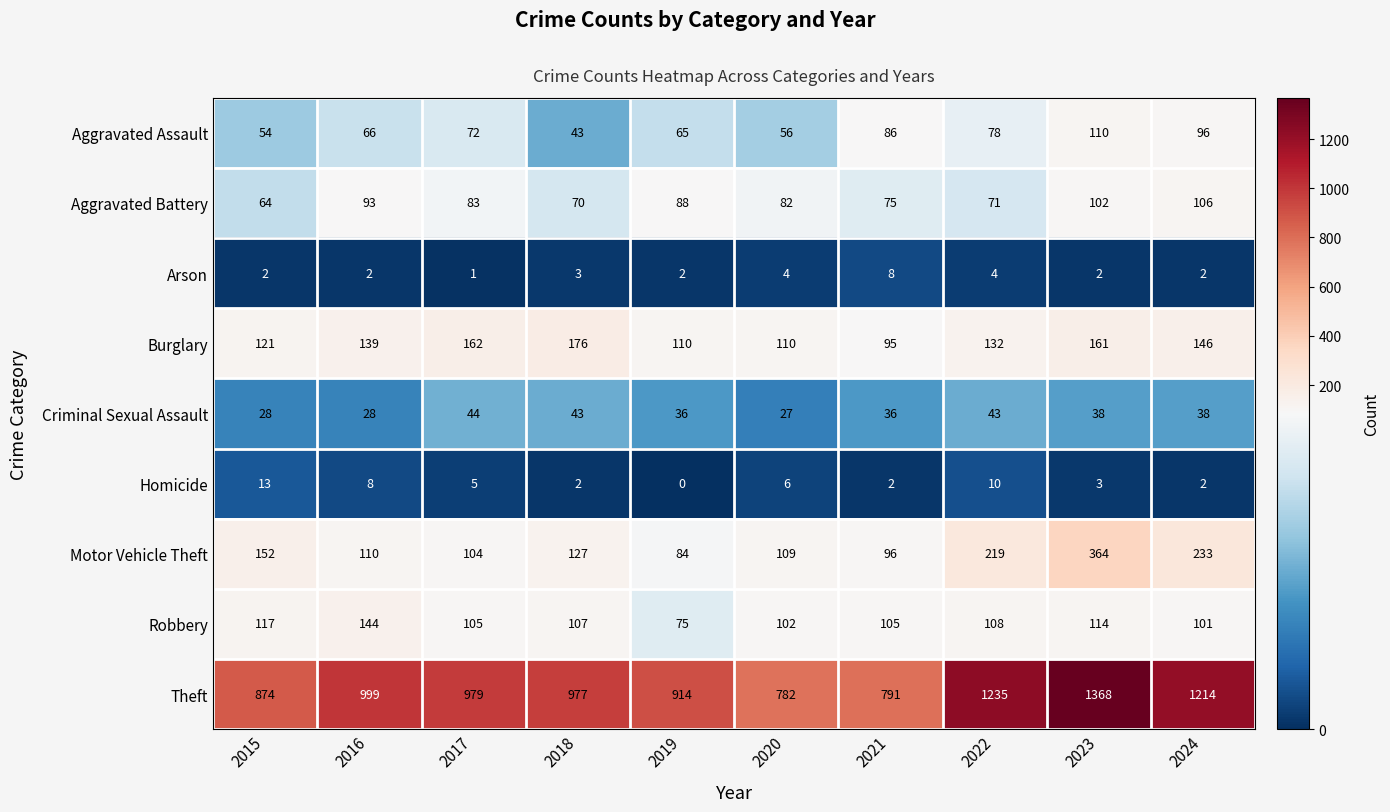

Where is Robbery nearest to the value 109?

2022